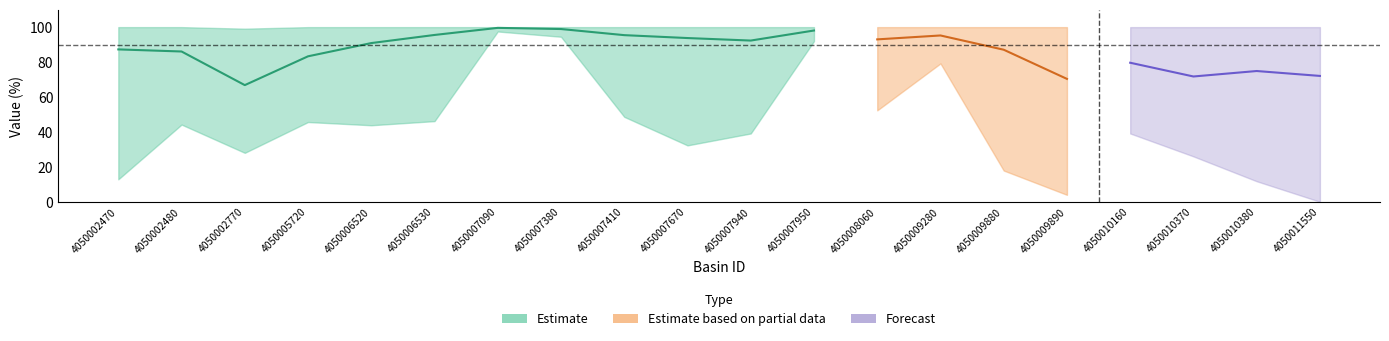

True or false: monthly_mean has more than 2 interior local peaks.

True